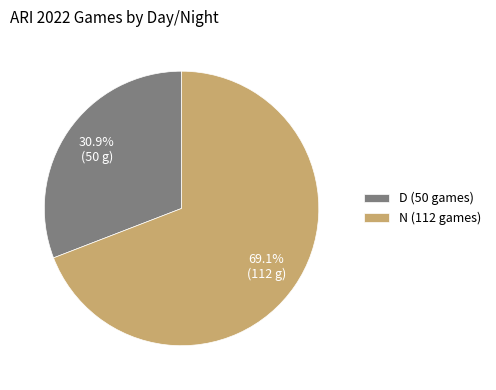

Count the number of slices in the pie.

2